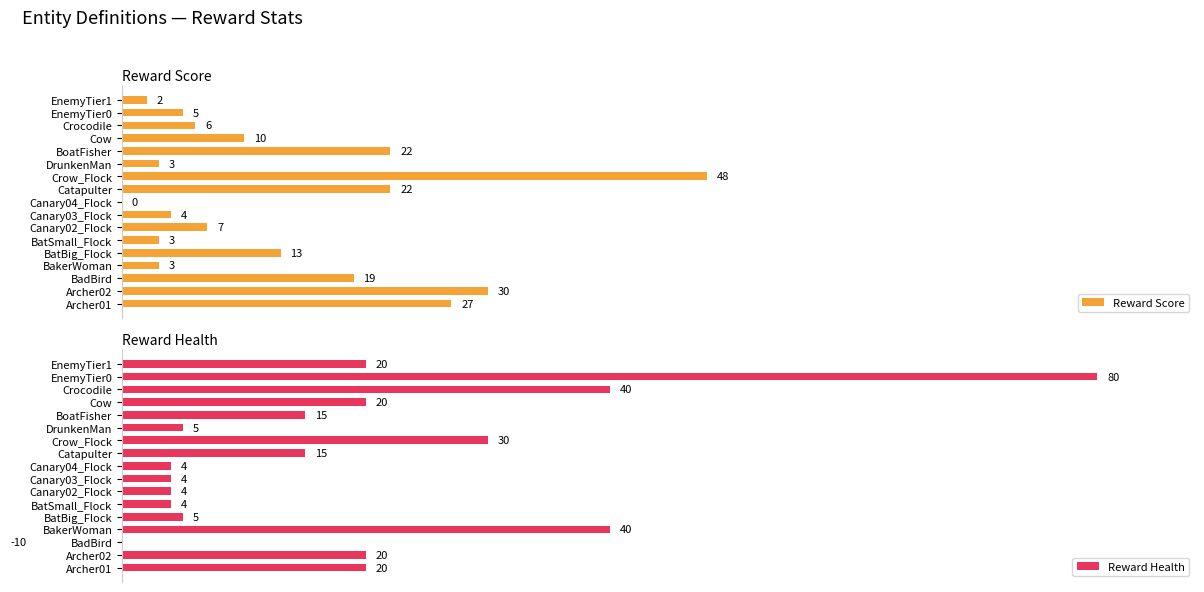

Which series has the widest spread of values?

Reward Health